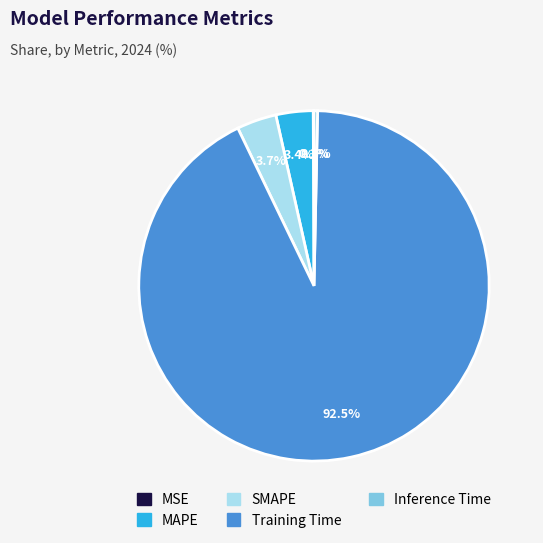

Which category has the biggest portion of the pie?

Training Time